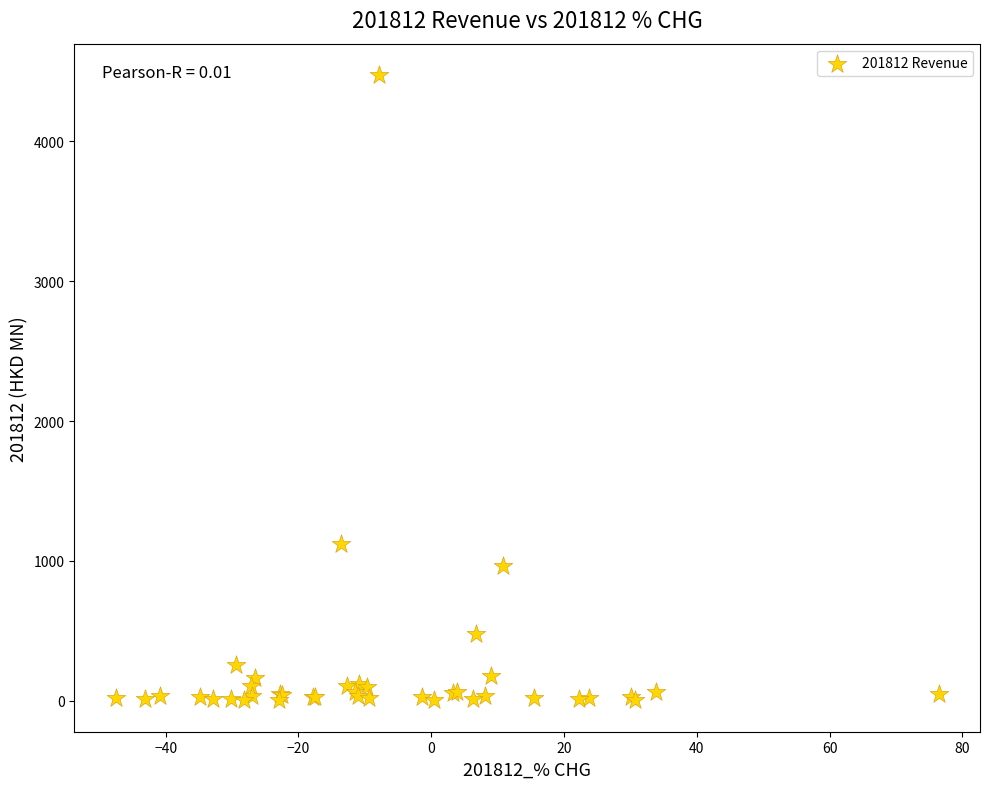

What Y value in the scatter plot is closest to 2238?

1123.7